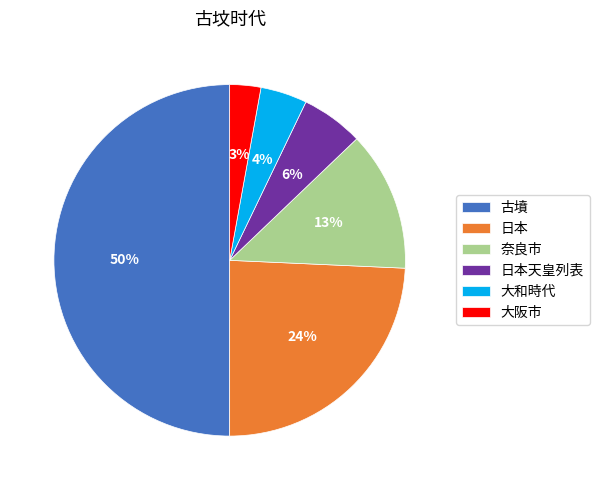

The 日本 slice represents 24% of the pie. True or false?

True